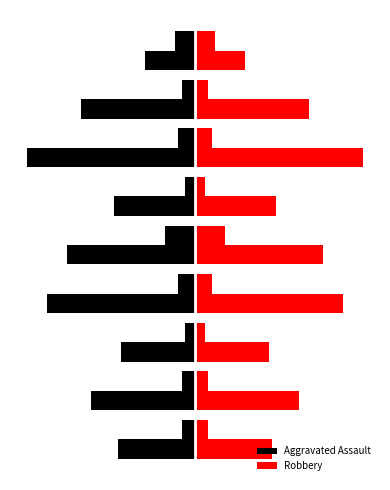

Which series has the largest total across all categories?

Robbery